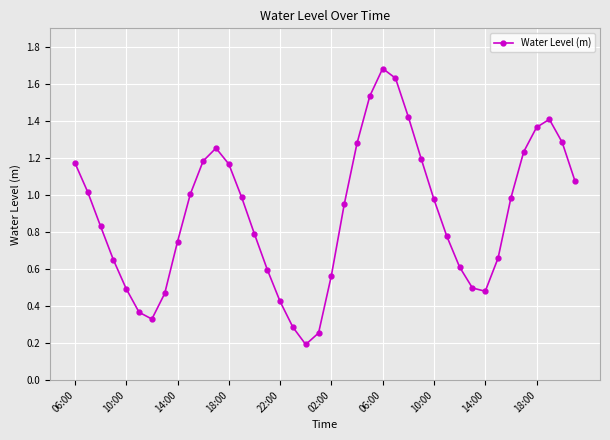

True or false: the data has more than 1 interior local peaks.

True